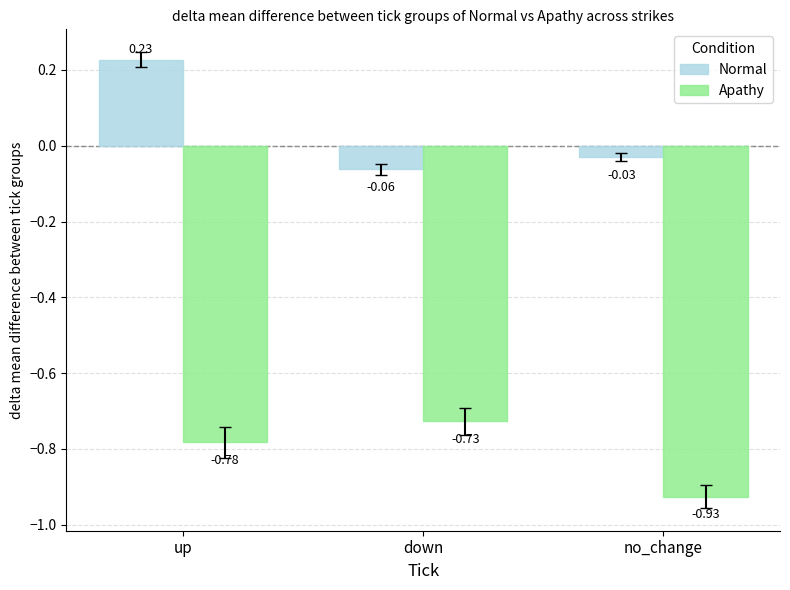

The value of Apathy at down is -0.4. True or false?

False